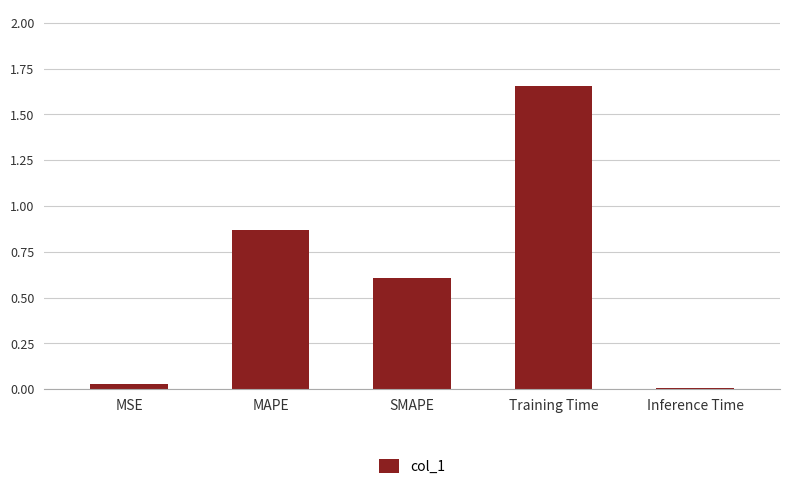

True or false: the data shows 0.2 at SMAPE.

False